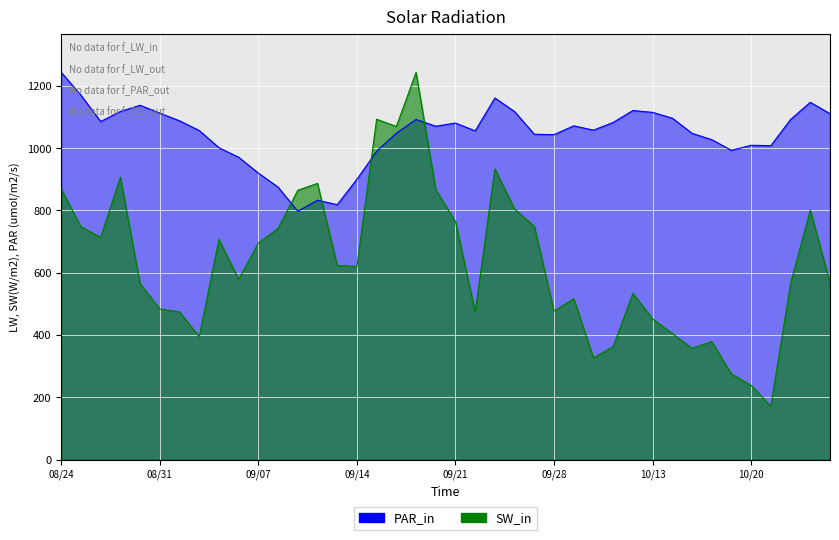

Does the chart display data point markers on the line(s)?

No